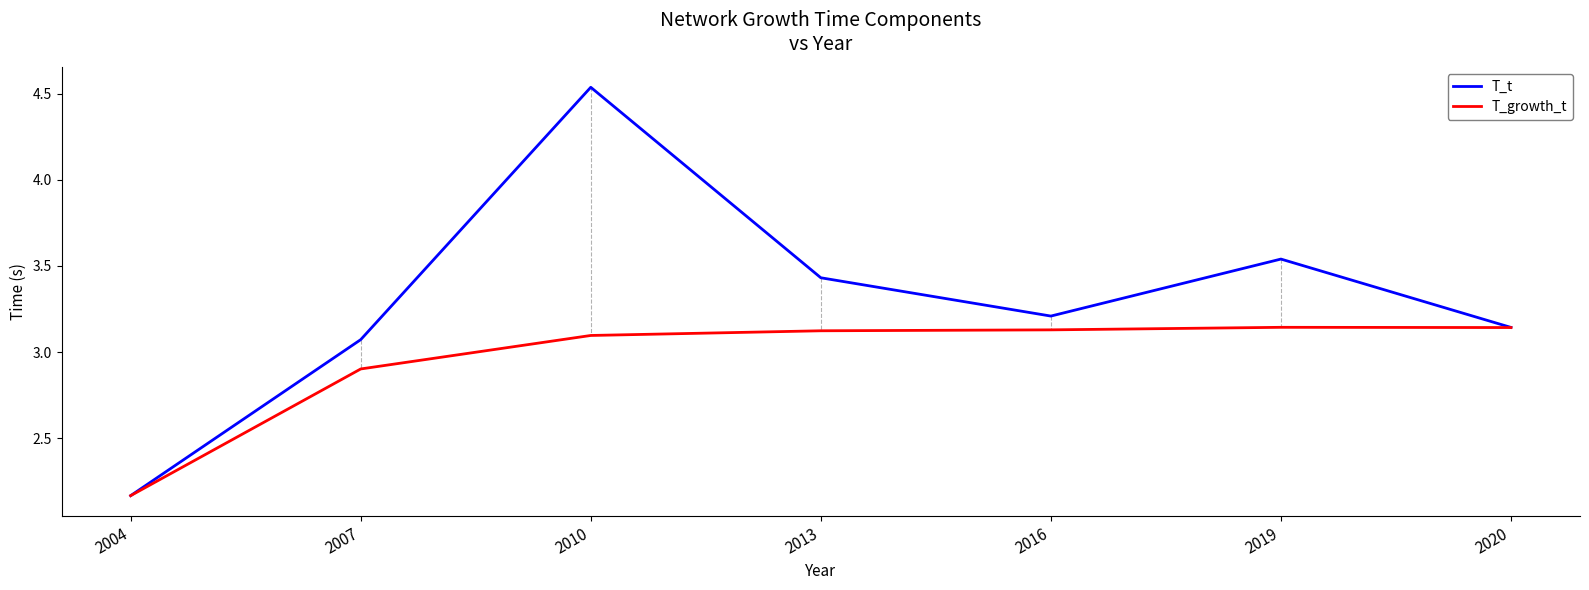

What is the difference between the highest and lowest values at 2010?

1.4